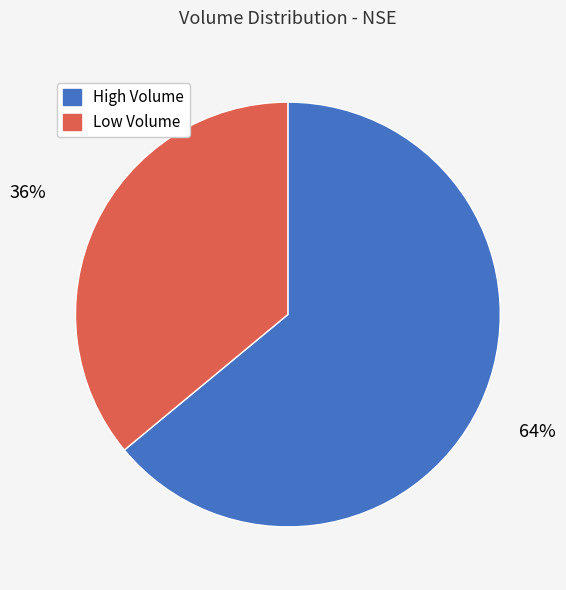

To the nearest percent, what is the average slice percentage?

50%